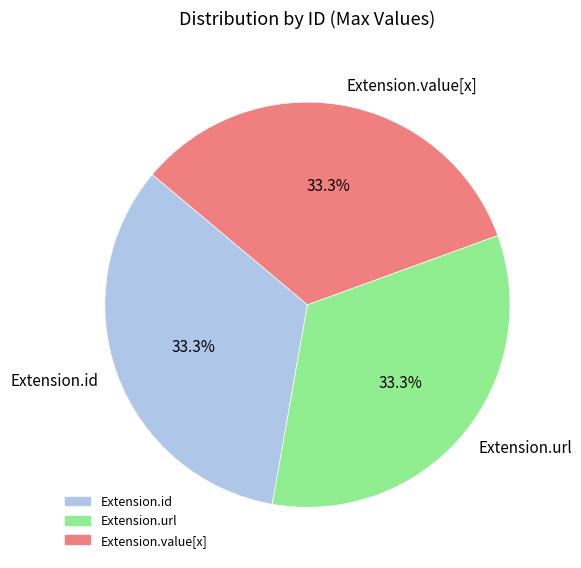

Does Extension.url represent more than half of the total?

No